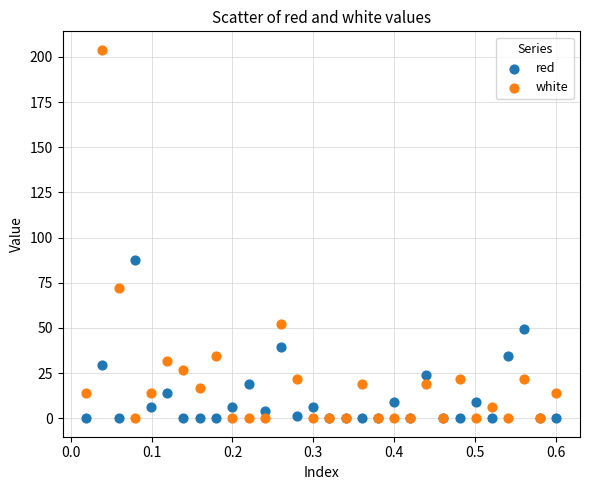

What are all the series names shown in the legend?

red, white